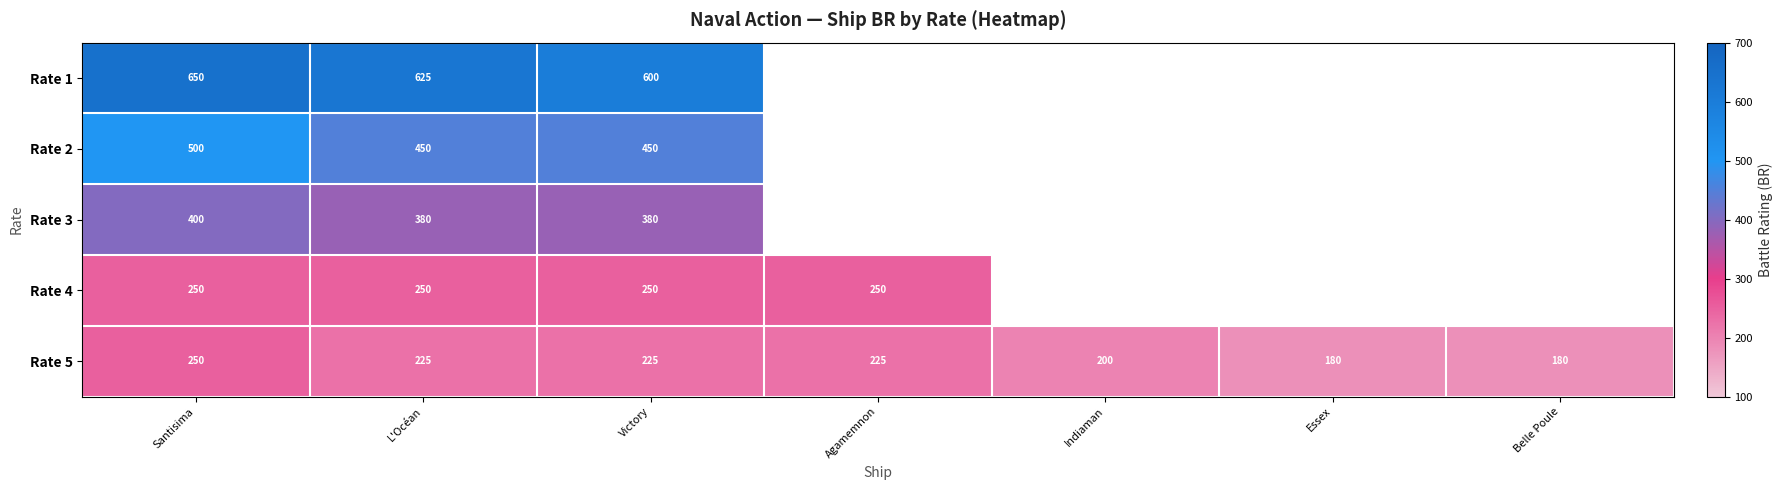

What is the smallest value displayed?

180.0